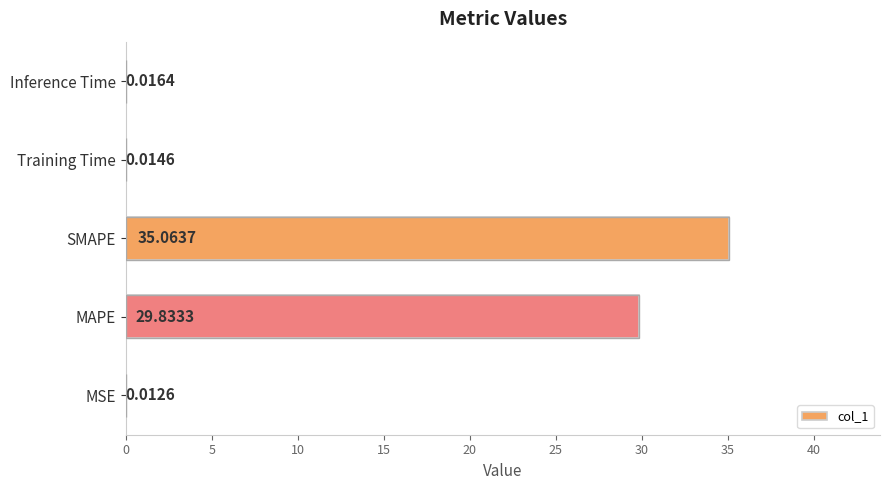

Where is the data nearest to the value 17?

MAPE